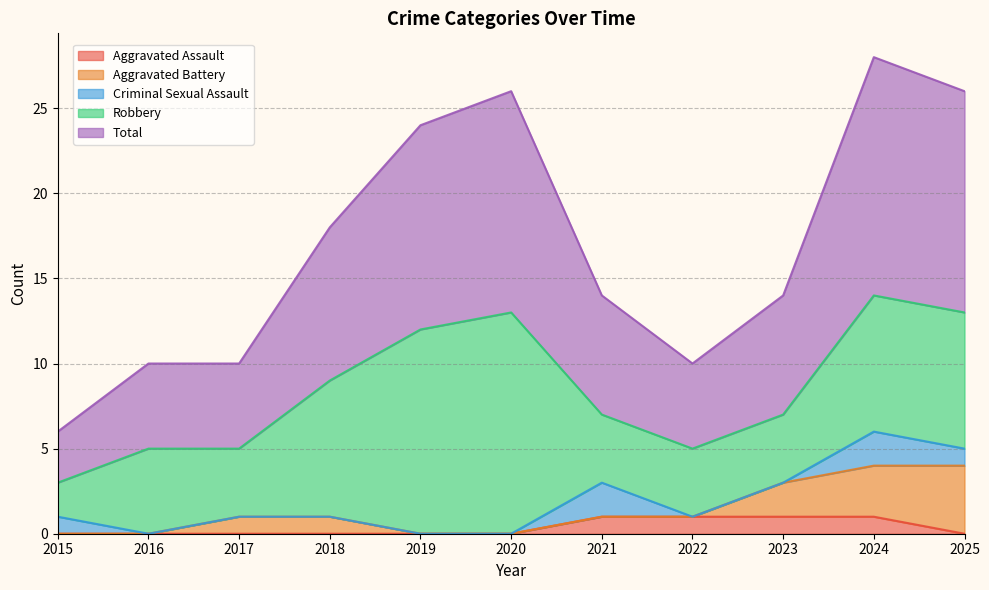

What is the average value of the Total series?

8